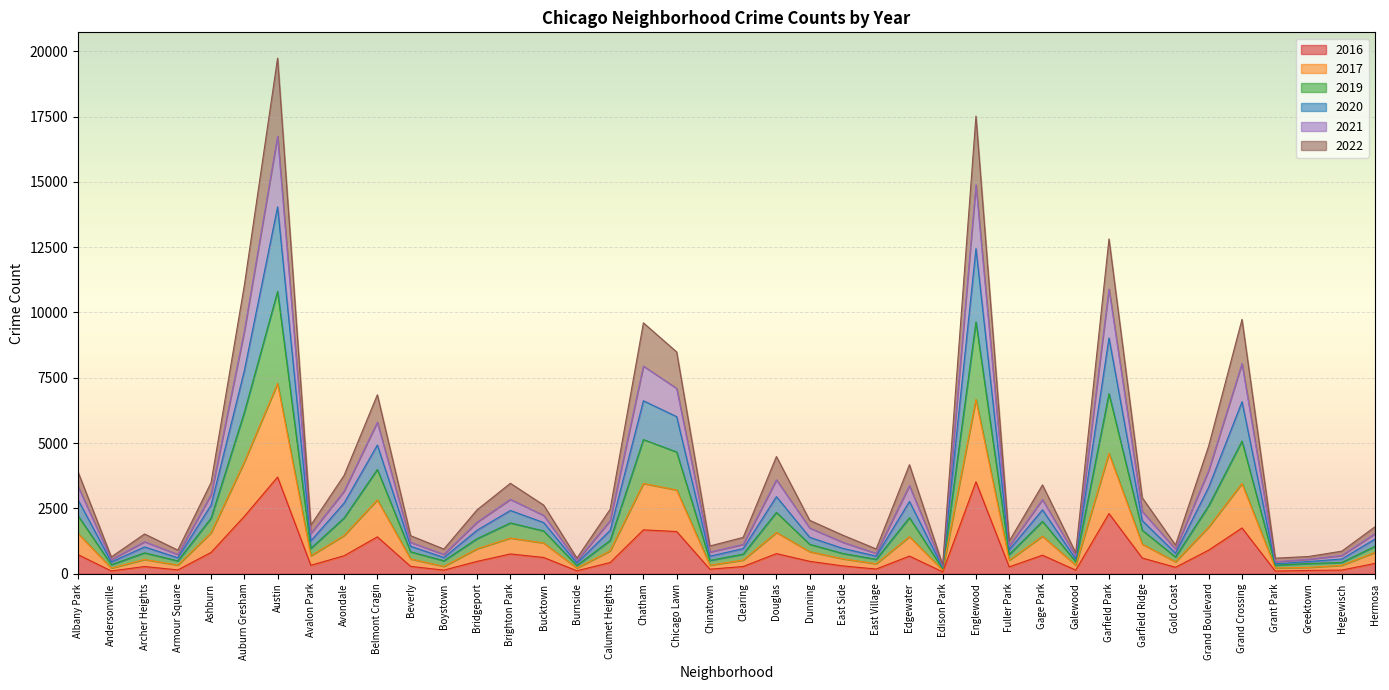

How many data points in 2016 are less than 473?

20